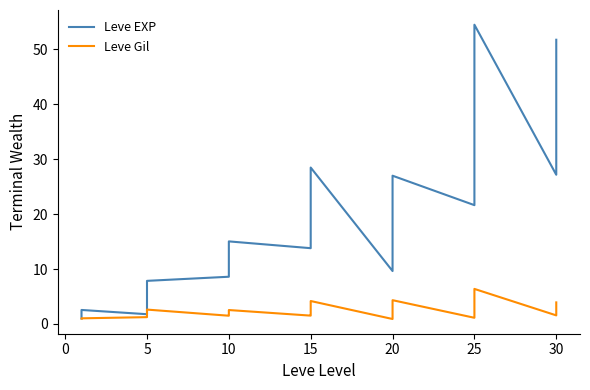

How many data points in Leve EXP are above 15?

20